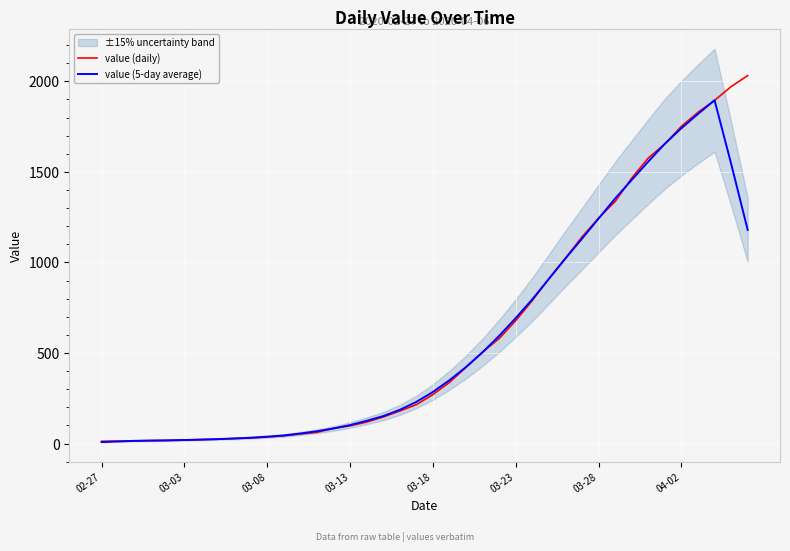

Which series changed the most between 17 and 33?

value (daily)